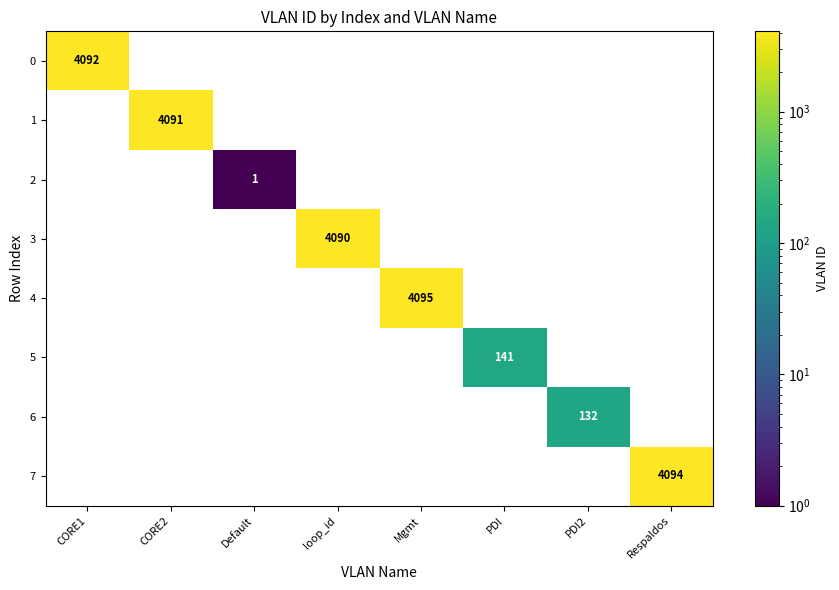

Is the value of 0 at Default greater than the value of 7 at CORE1?

No